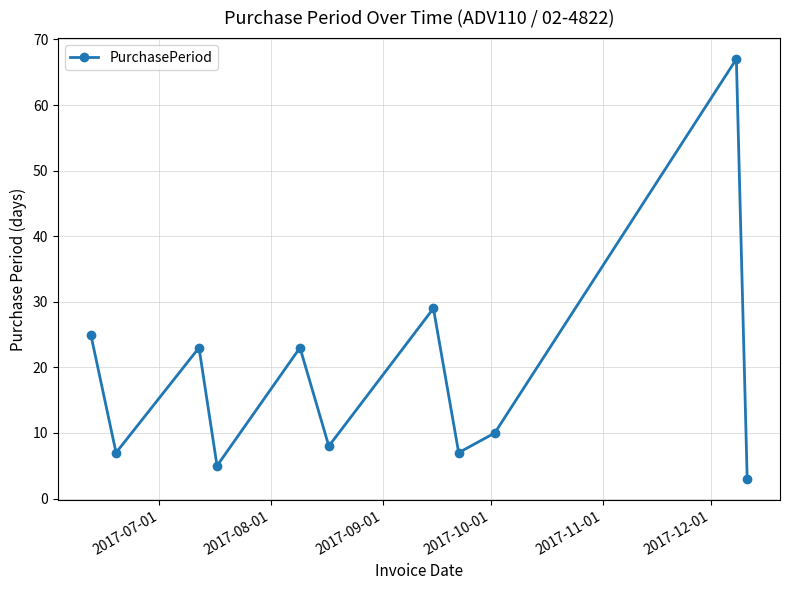

What is the average value?

19